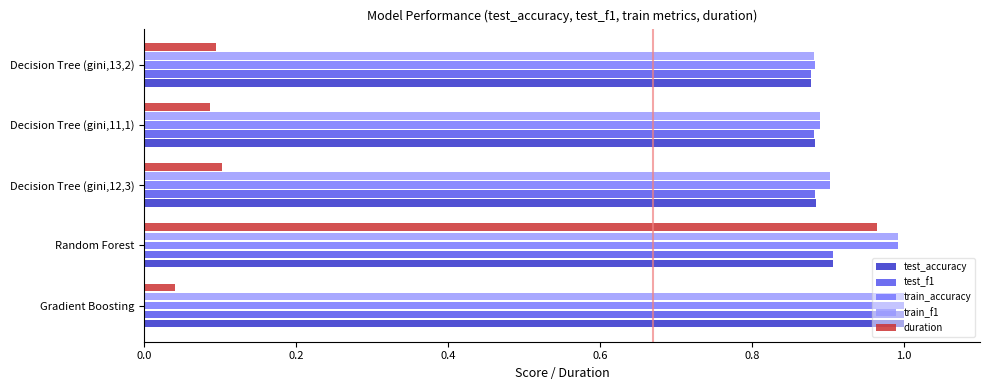

The value of train_f1 at Decision Tree (gini,11,1) is 1.3. True or false?

False